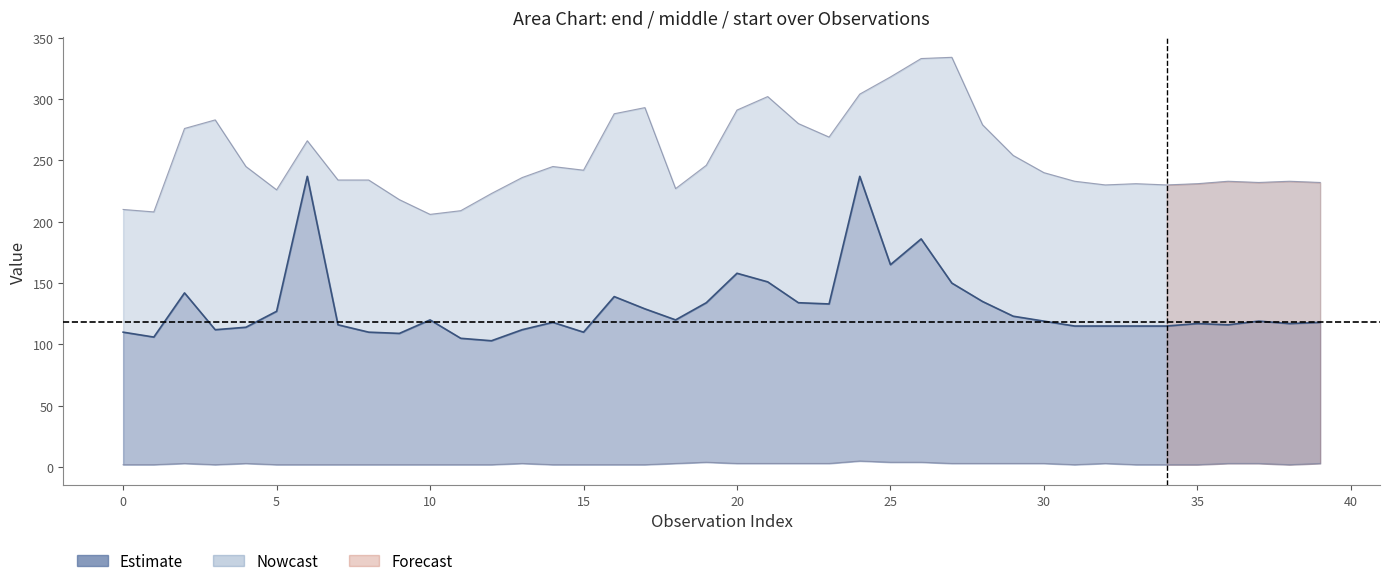

How many distinct data groups are displayed?

3